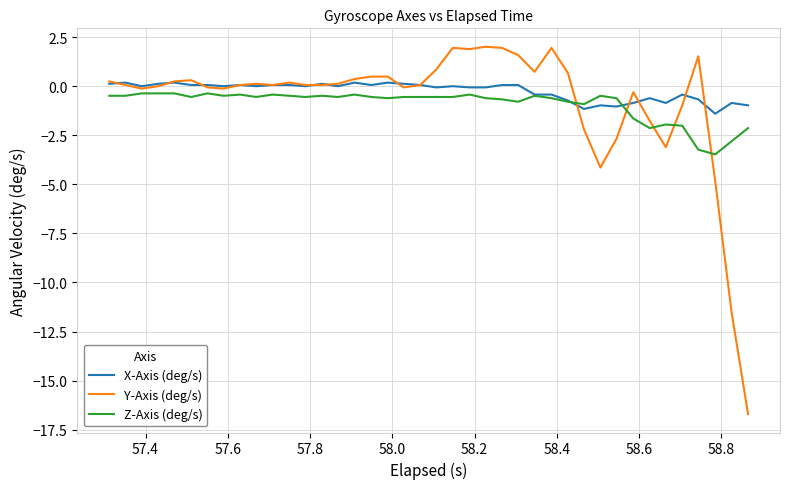

What is the minimum value for X-Axis (deg/s)?

-1.4